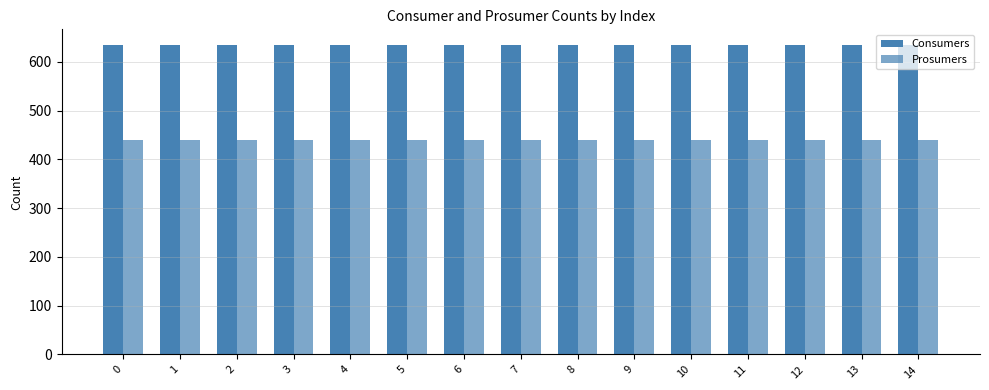

List the series in order of their overall mean, highest first.

Consumers, Prosumers